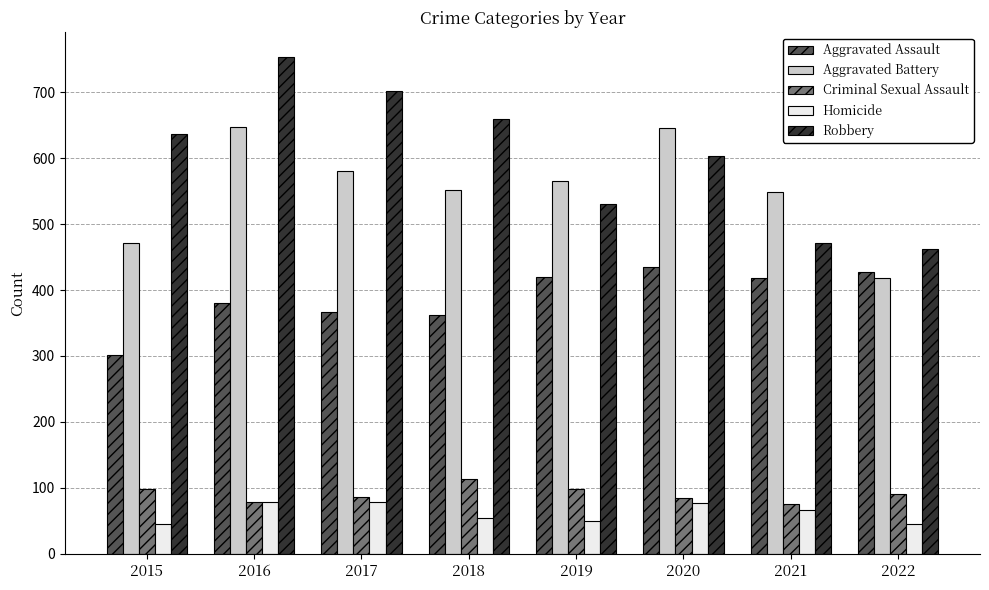

What are all the series names shown in the legend?

Aggravated Assault, Aggravated Battery, Criminal Sexual Assault, Homicide, Robbery